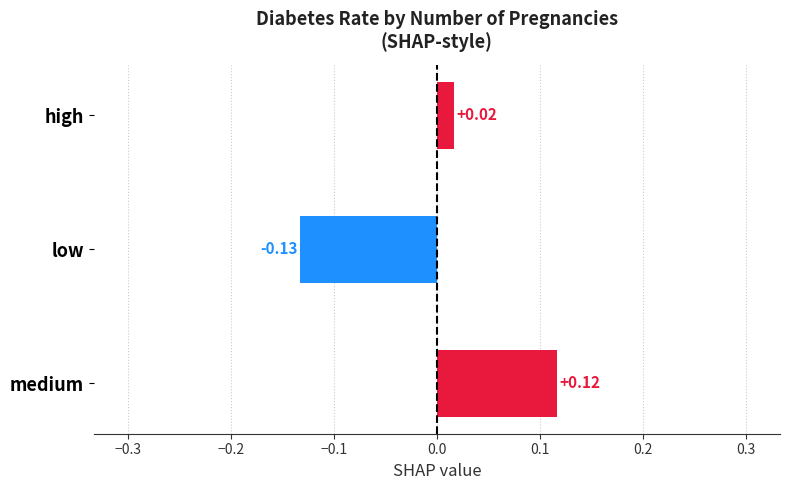

Rank the categories by value from highest to lowest.

medium, high, low